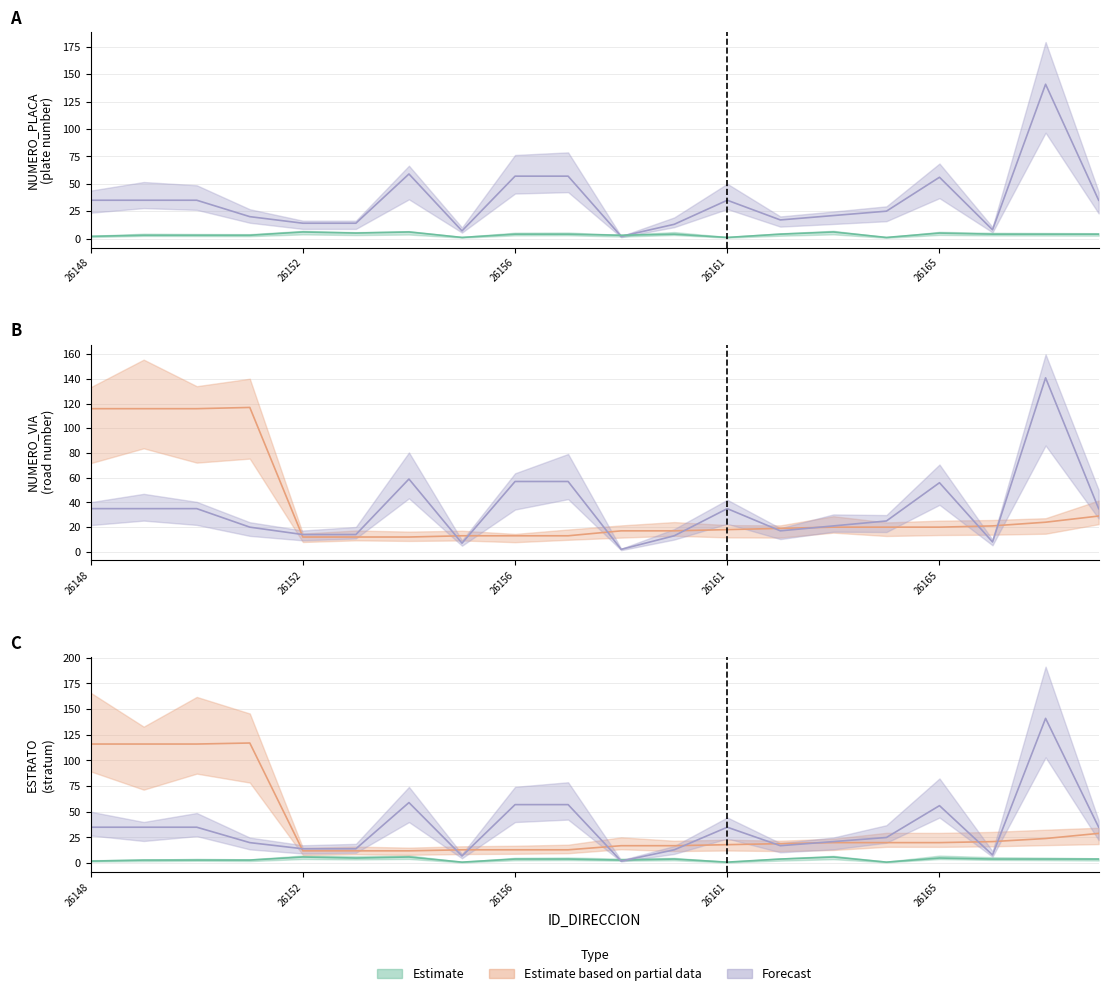

How many values in the NUMERO_VIA_GENERADORA_DIRECCION series exceed 20?

7